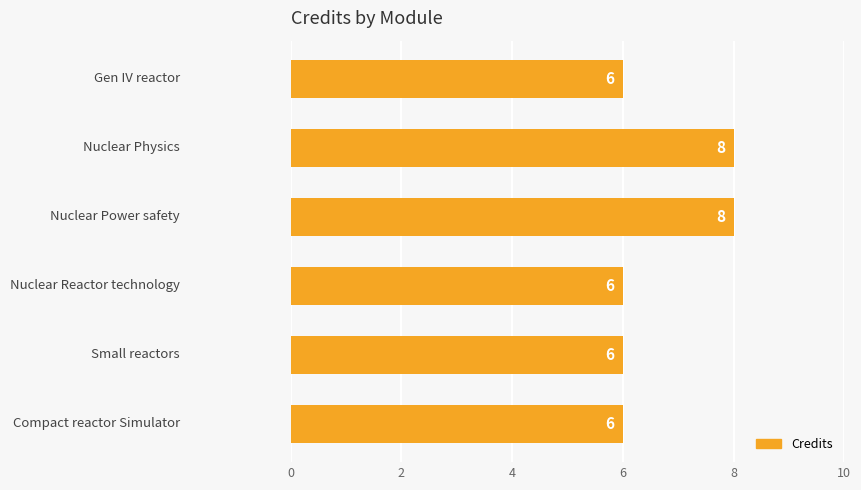

What is the average value?

7